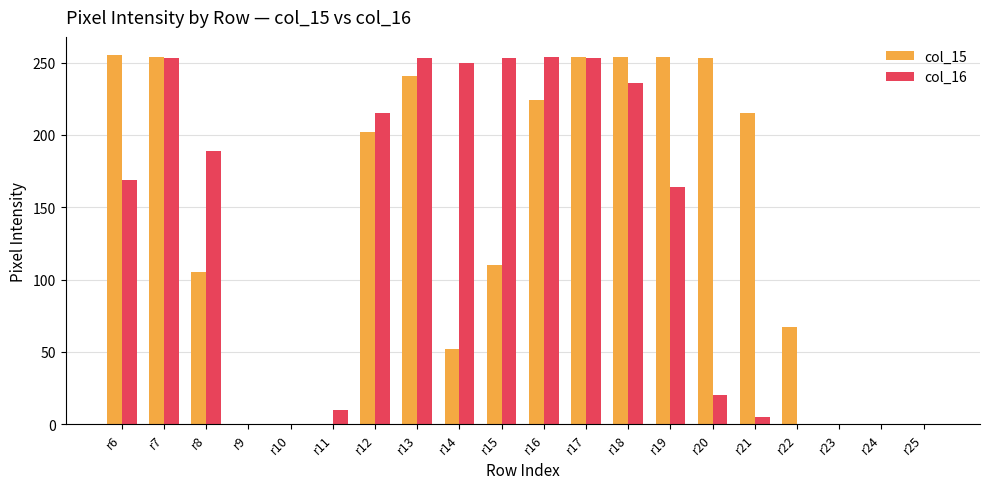

What is the sum of the col_16 values at r25 and r13?

253